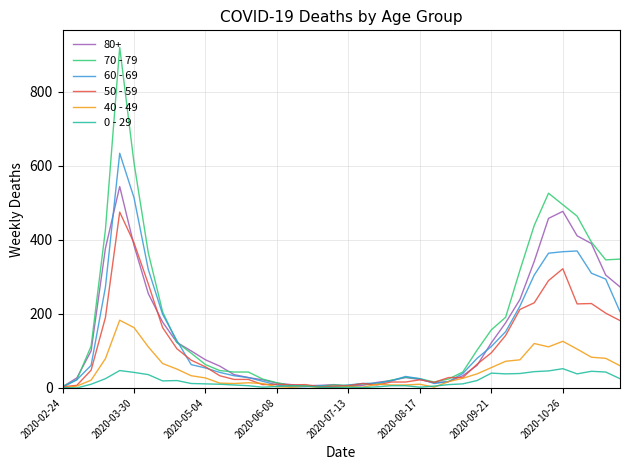

List the series in order of their peak value, lowest first.

0 - 29, 40 - 49, 50 - 59, 80+, 60 - 69, 70 - 79